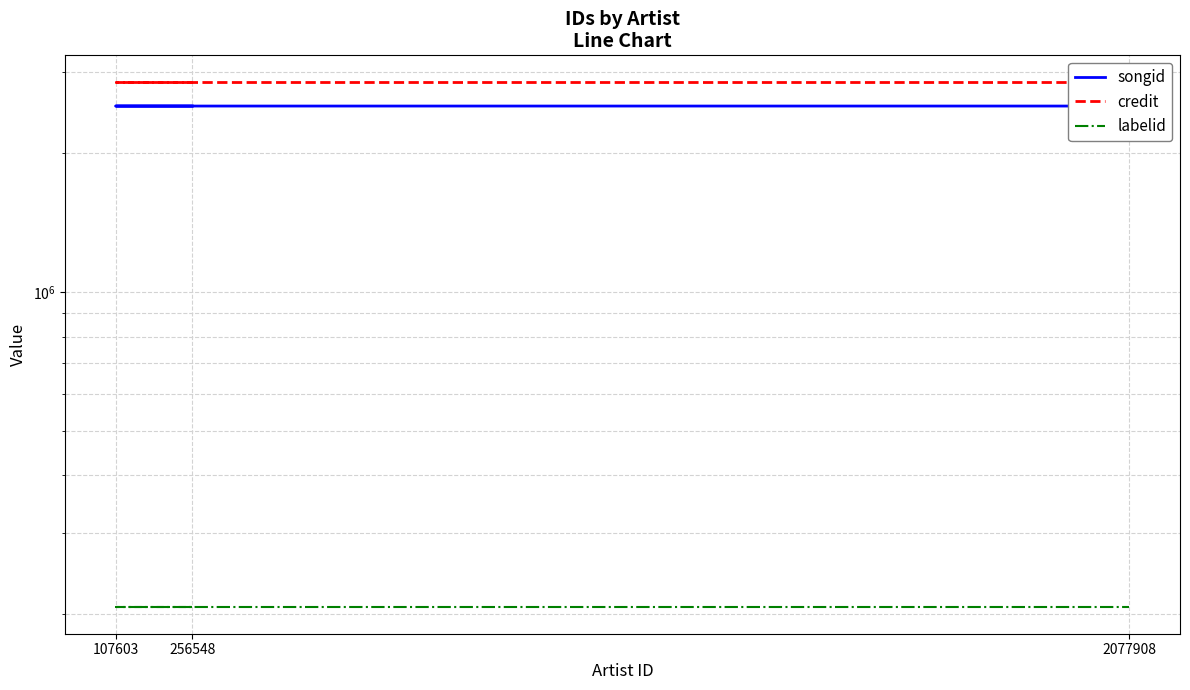

What is the maximum value for labelid?

206682